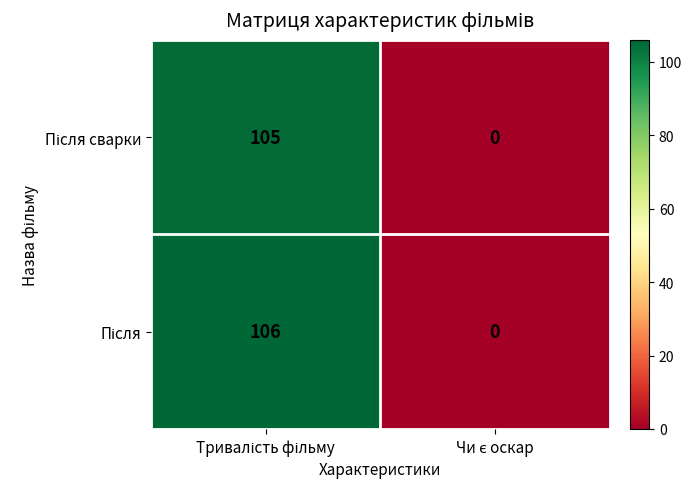

What is the maximum value shown in the chart?

106